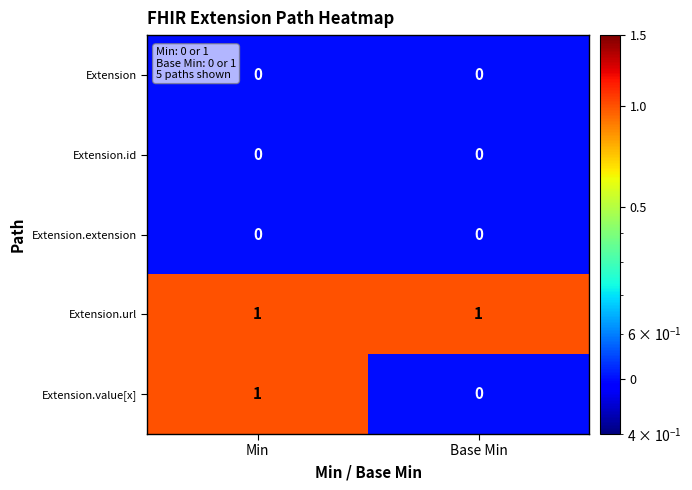

At which label does Extension.value[x] reach its peak?

Min